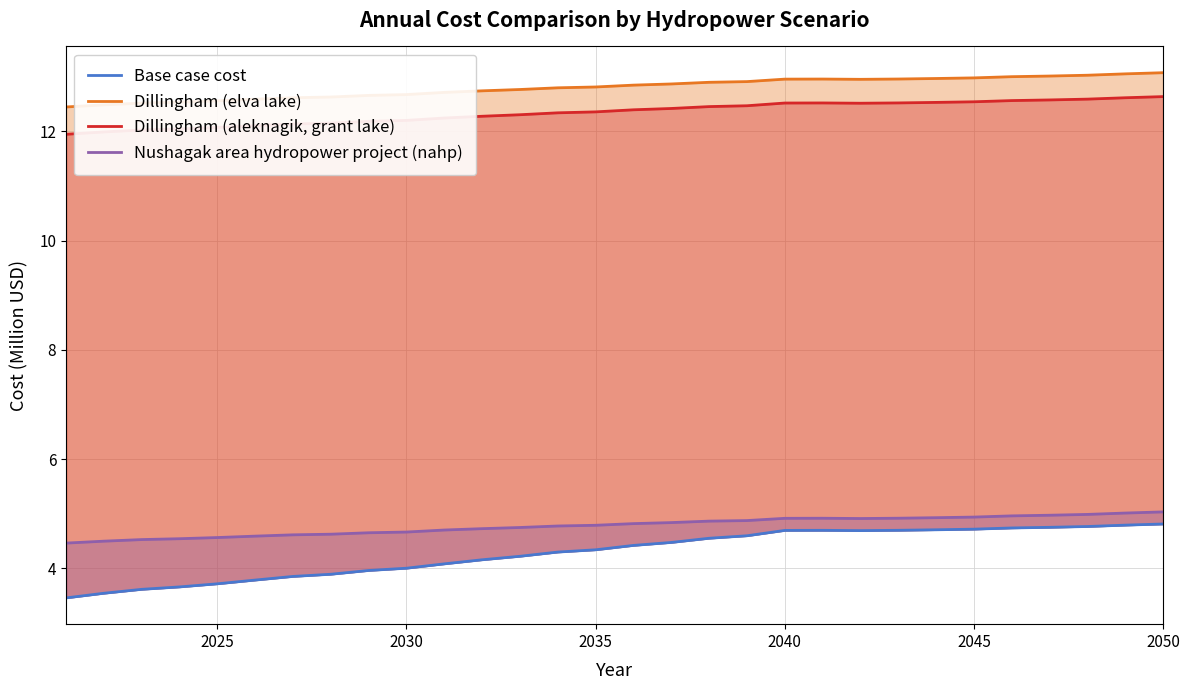

What are all the series names shown in the legend?

Base case cost, Dillingham (elva lake), Dillingham (aleknagik, grant lake), Nushagak area hydropower project (nahp)